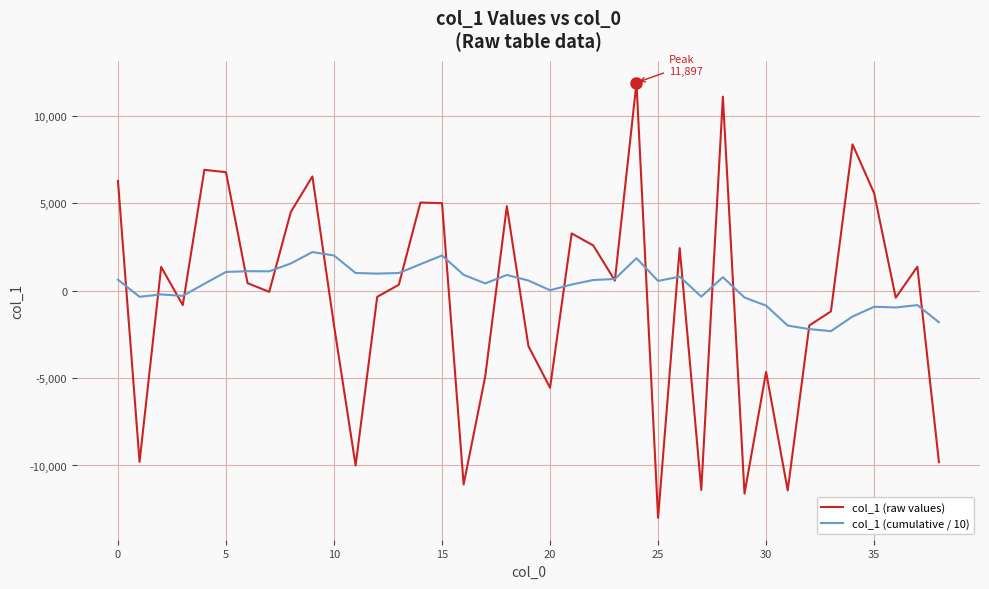

What is the minimum value for col_1 (raw values)?

-13000.6